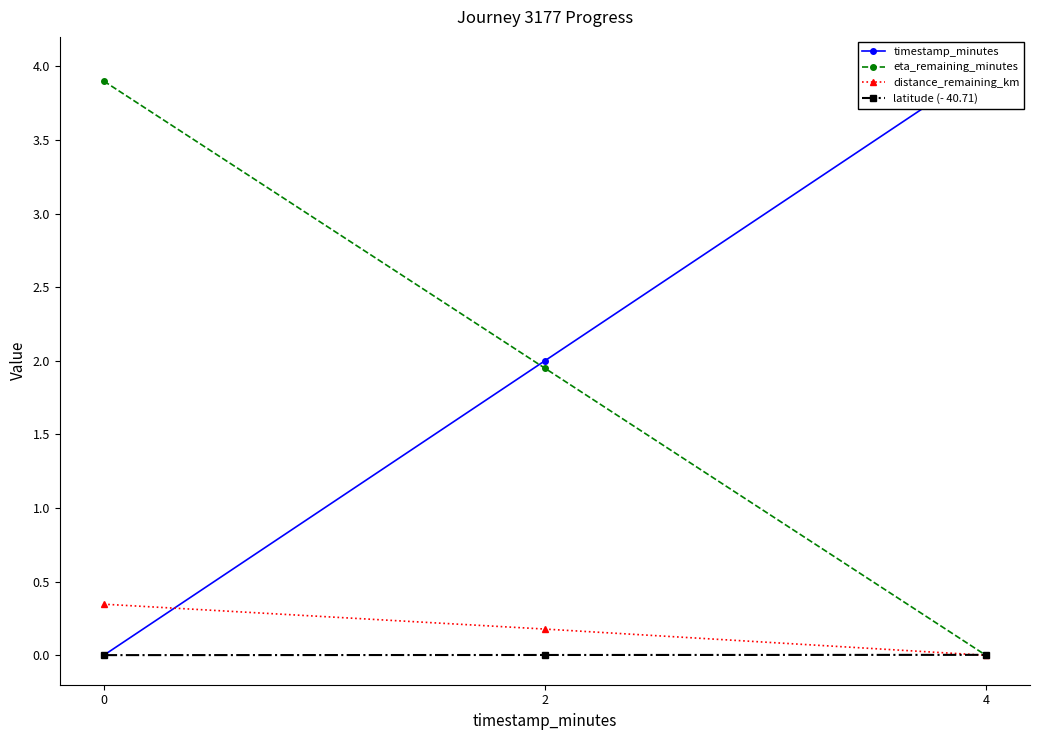

How many distinct data groups are displayed?

4